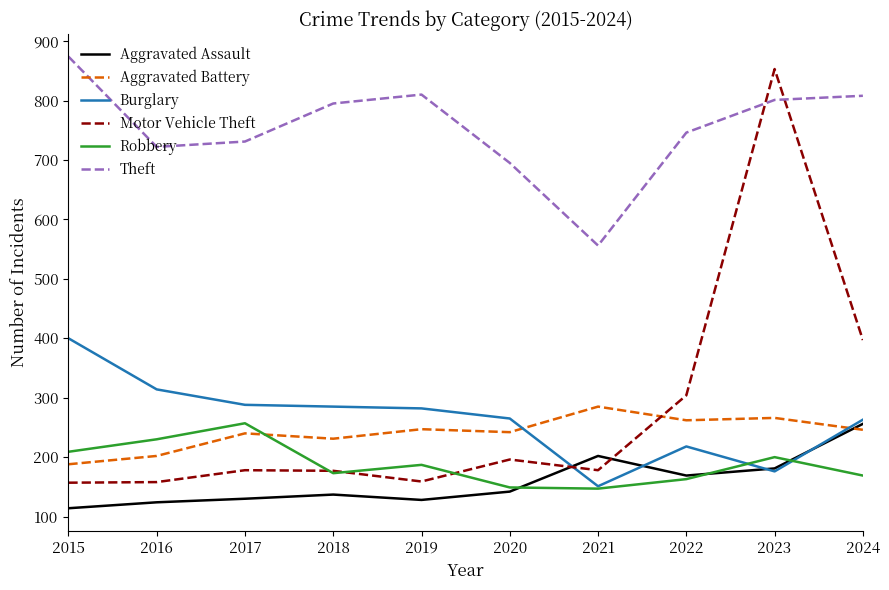

After their last crossing, which series has the higher values: Aggravated Battery or Aggravated Assault?

Aggravated Assault